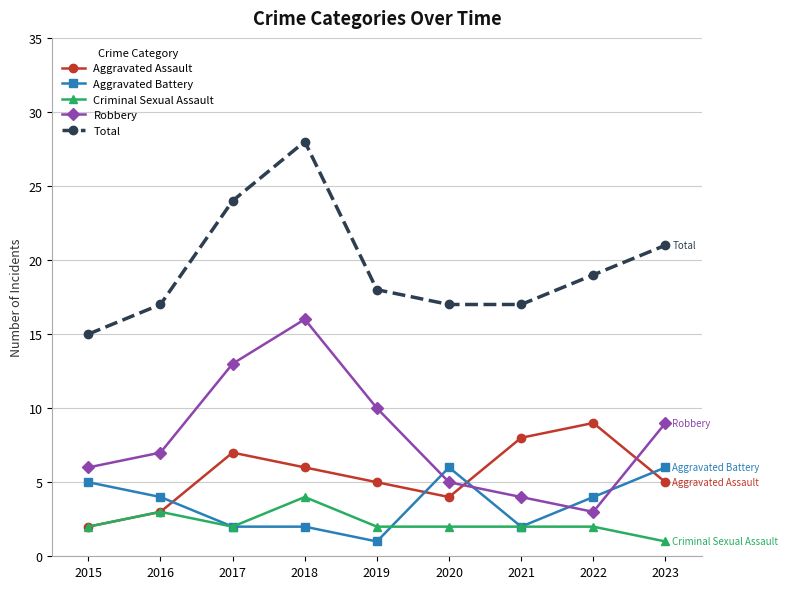

Rank the series at 2022 from highest to lowest value.

Total, Aggravated Assault, Aggravated Battery, Robbery, Criminal Sexual Assault